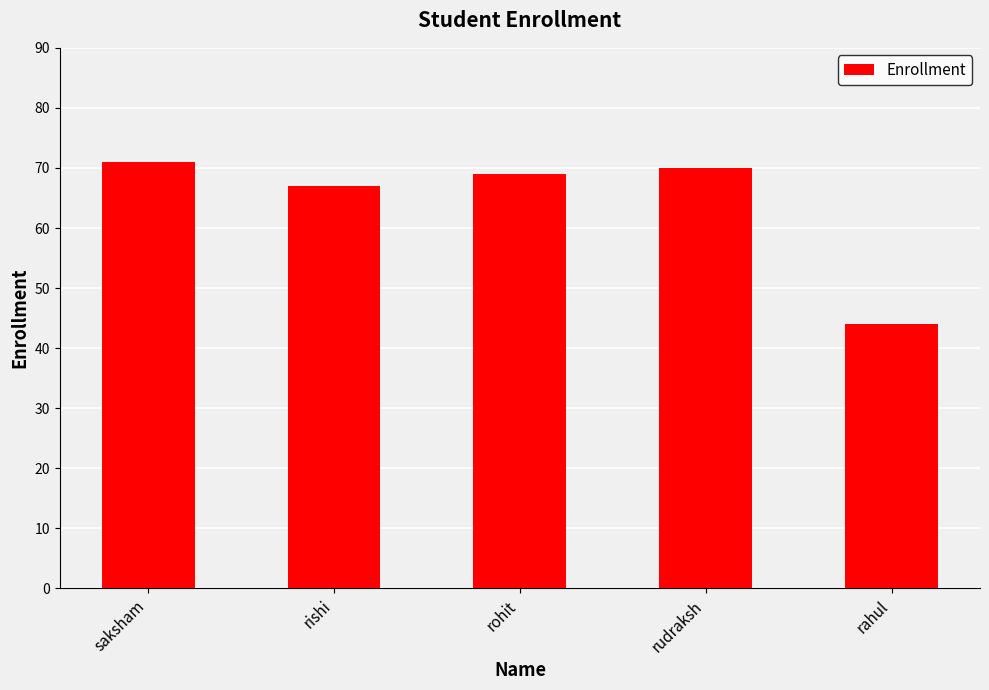

Approximately how many times larger is the value at rishi compared to rohit?

1.0